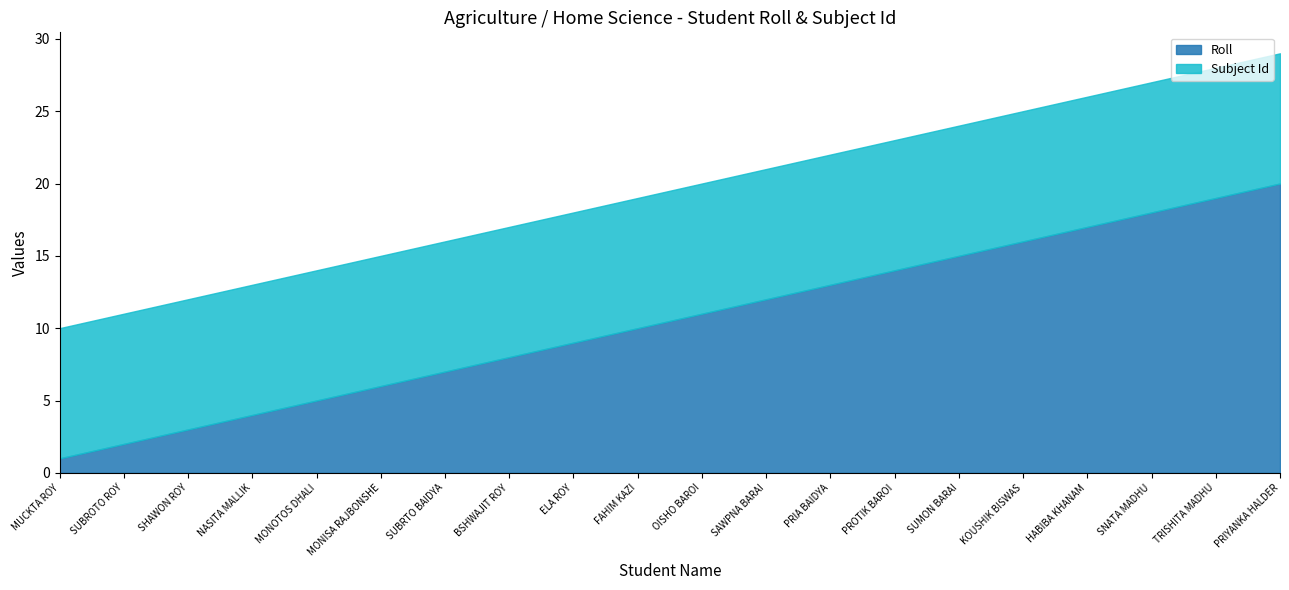

What is the value of the Roll point at the 1st from the left?

1